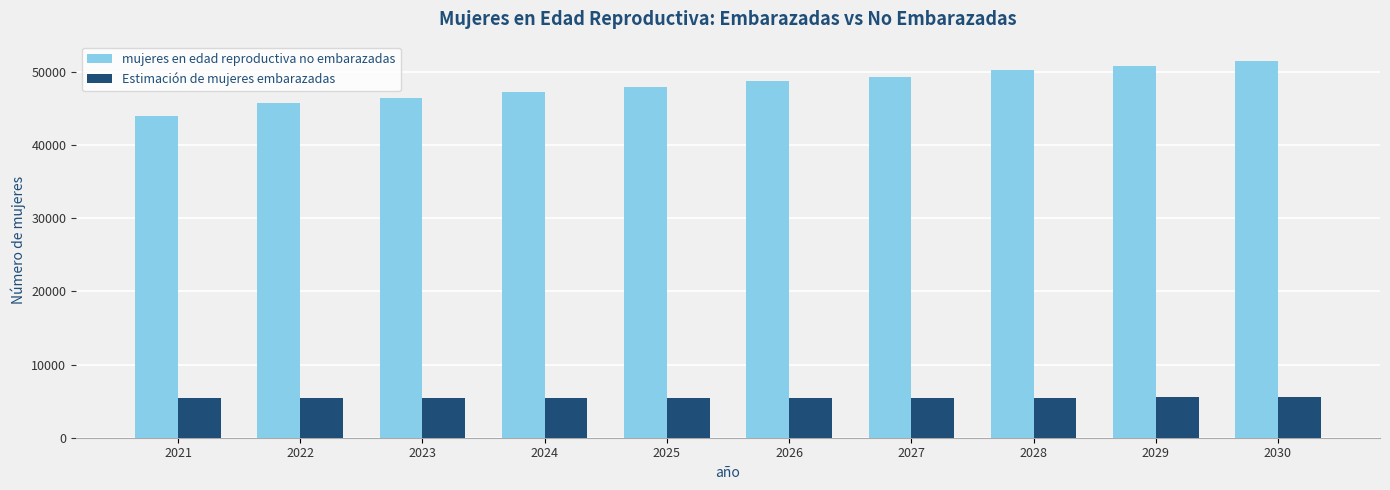

List the series in order of their peak value, lowest first.

Estimación de mujeres embarazadas, mujeres en edad reproductiva no embarazadas